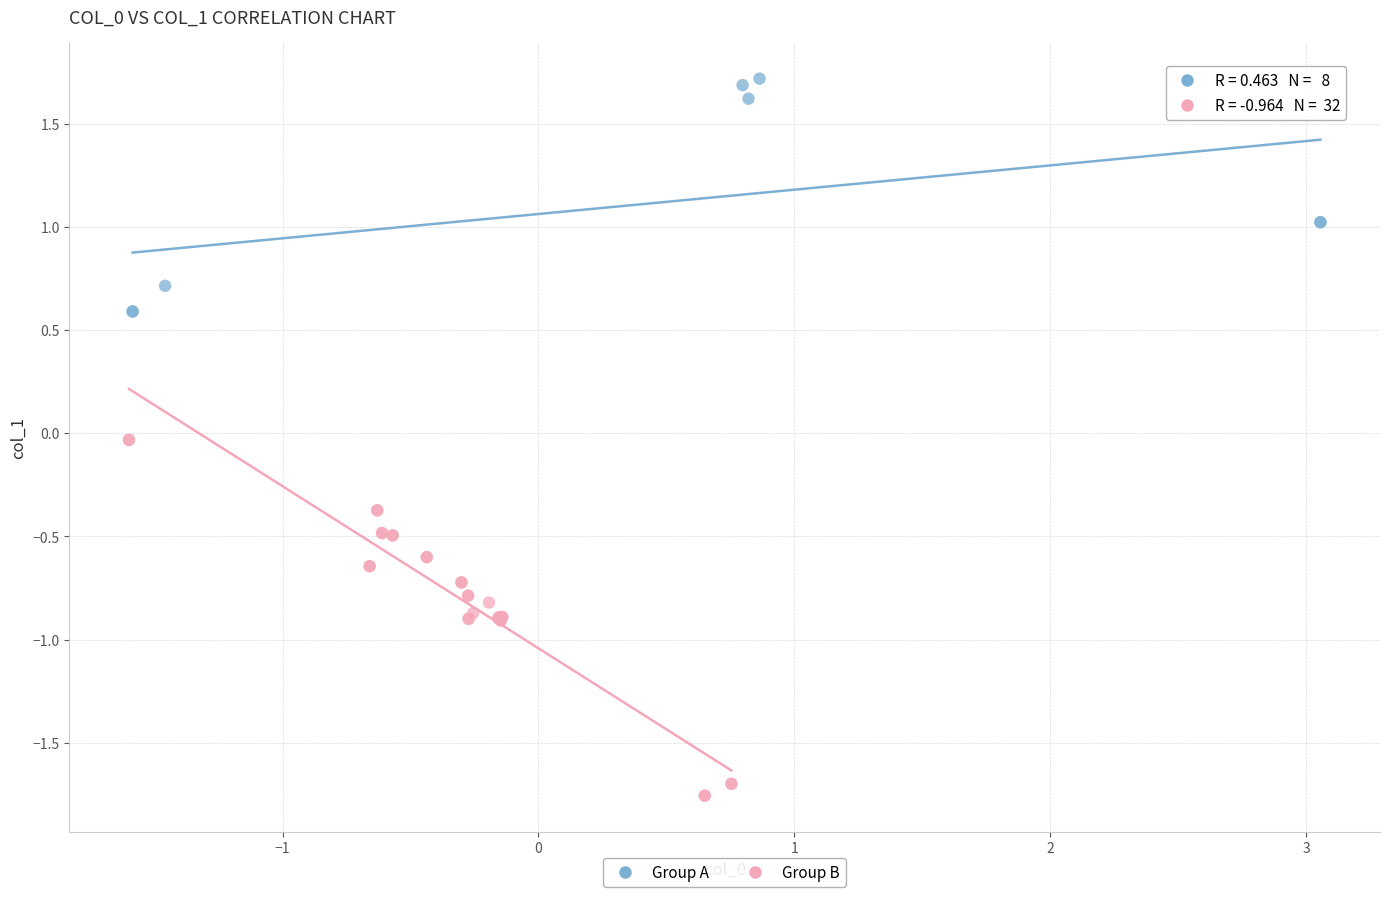

Which series contains the highest Y value?

Group A